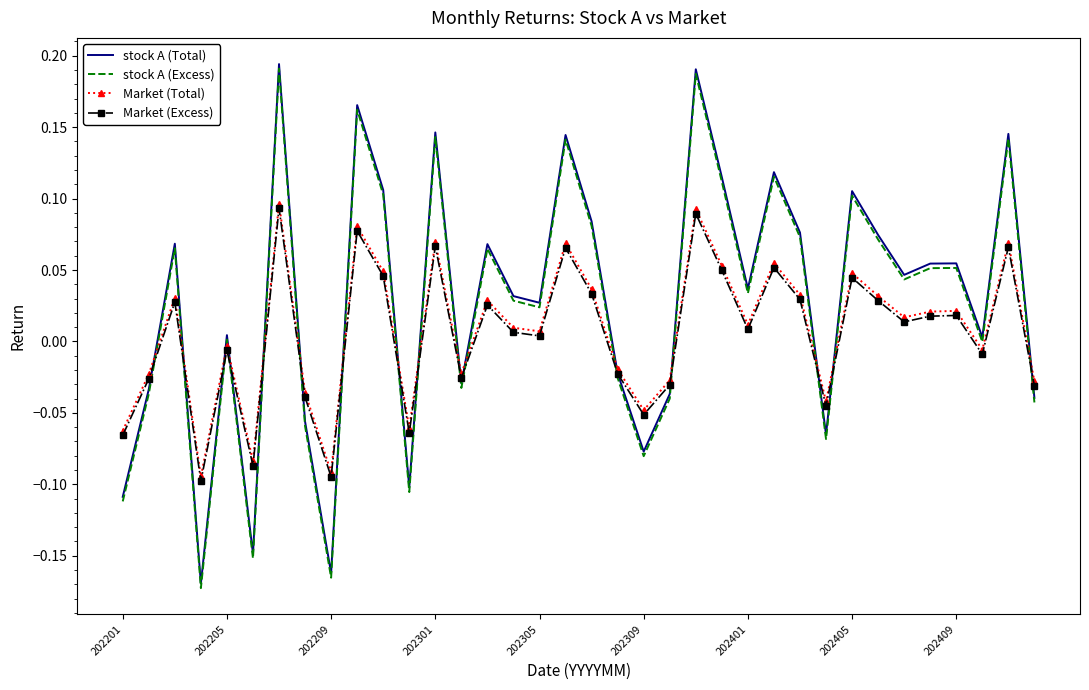

True or false: Market (Total) and stock A (Excess) cross at least once.

True